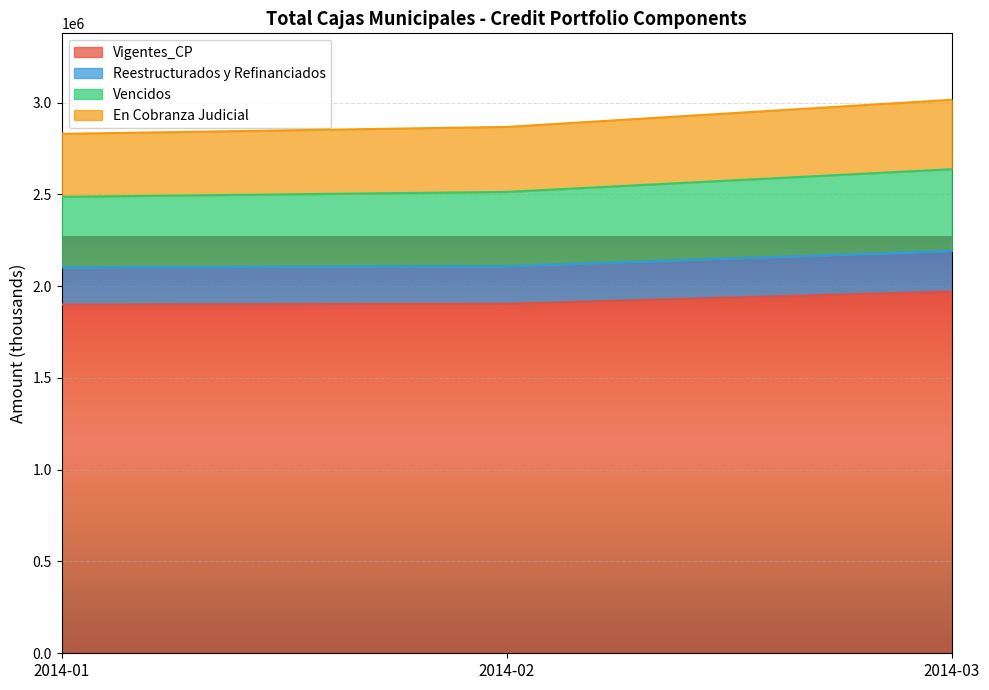

What is the total value across all series at 2014-03?

3015539.0